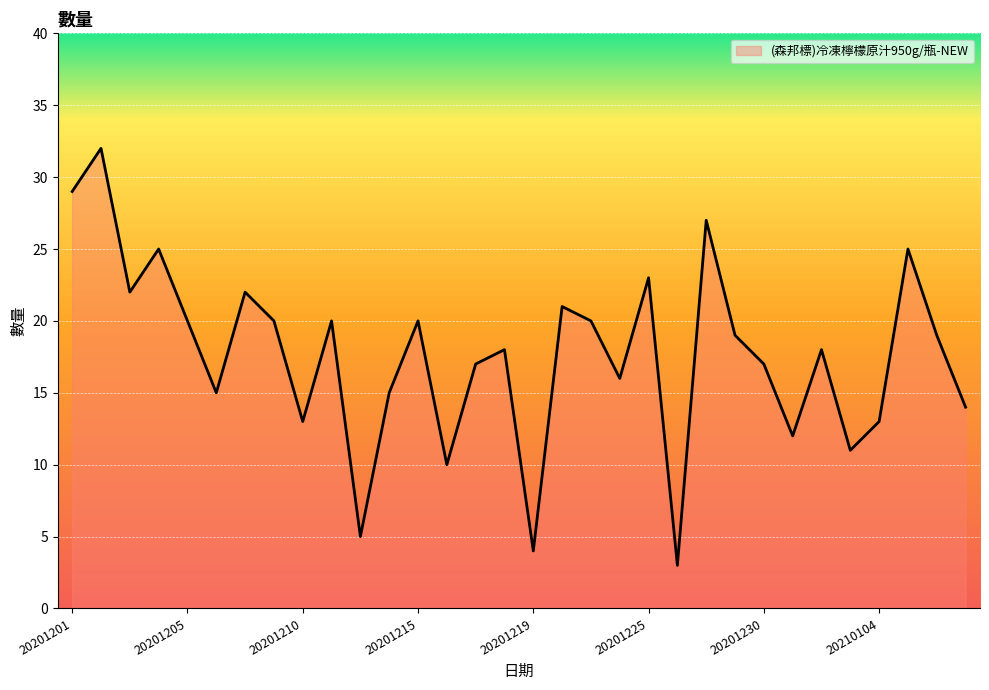

What is the difference between the maximum and minimum values?

29